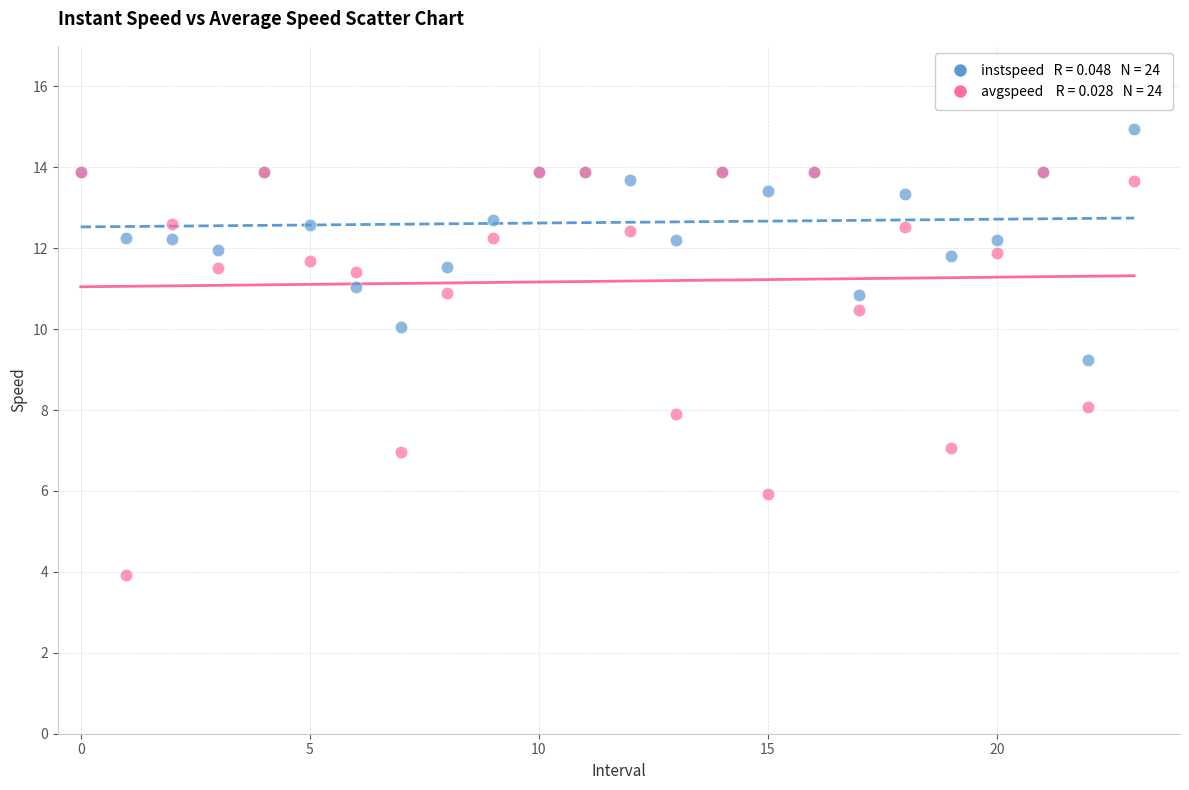

Across all series, what Y value is closest to 9?

9.2